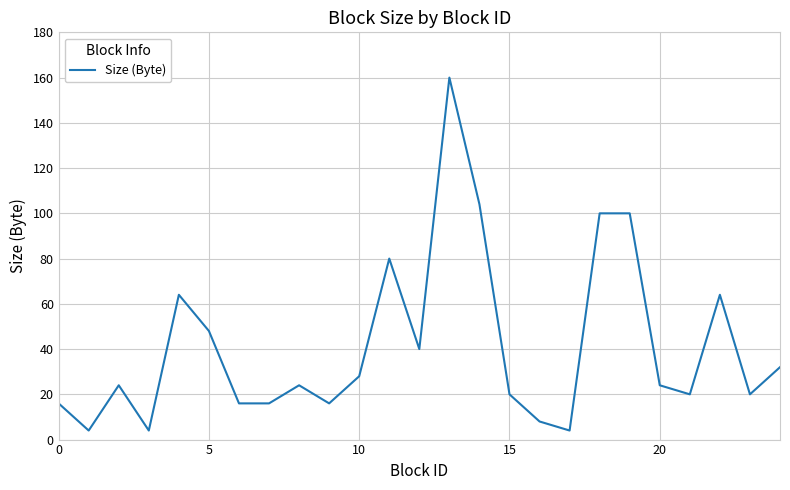

What is the difference between the maximum and minimum values?

156